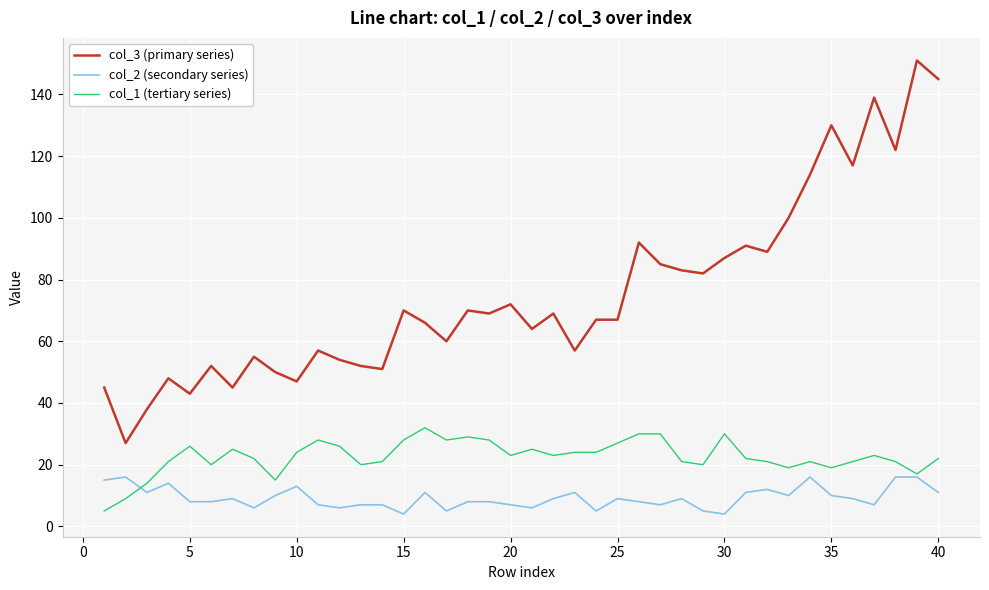

Reading left to right, list all the values displayed in this chart.

col_3 (primary series): 45	27	38	48	43	52	45	55	50	47	57	54	52	51	70	66	60	70	69	72	64	69	57	67	67	92	85	83	82	87	91	89	100	114	130	117	139	122	151	145
col_2 (secondary series): 15	16	11	14	8	8	9	6	10	13	7	6	7	7	4	11	5	8	8	7	6	9	11	5	9	8	7	9	5	4	11	12	10	16	10	9	7	16	16	11
col_1 (tertiary series): 5	9	14	21	26	20	25	22	15	24	28	26	20	21	28	32	28	29	28	23	25	23	24	24	27	30	30	21	20	30	22	21	19	21	19	21	23	21	17	22